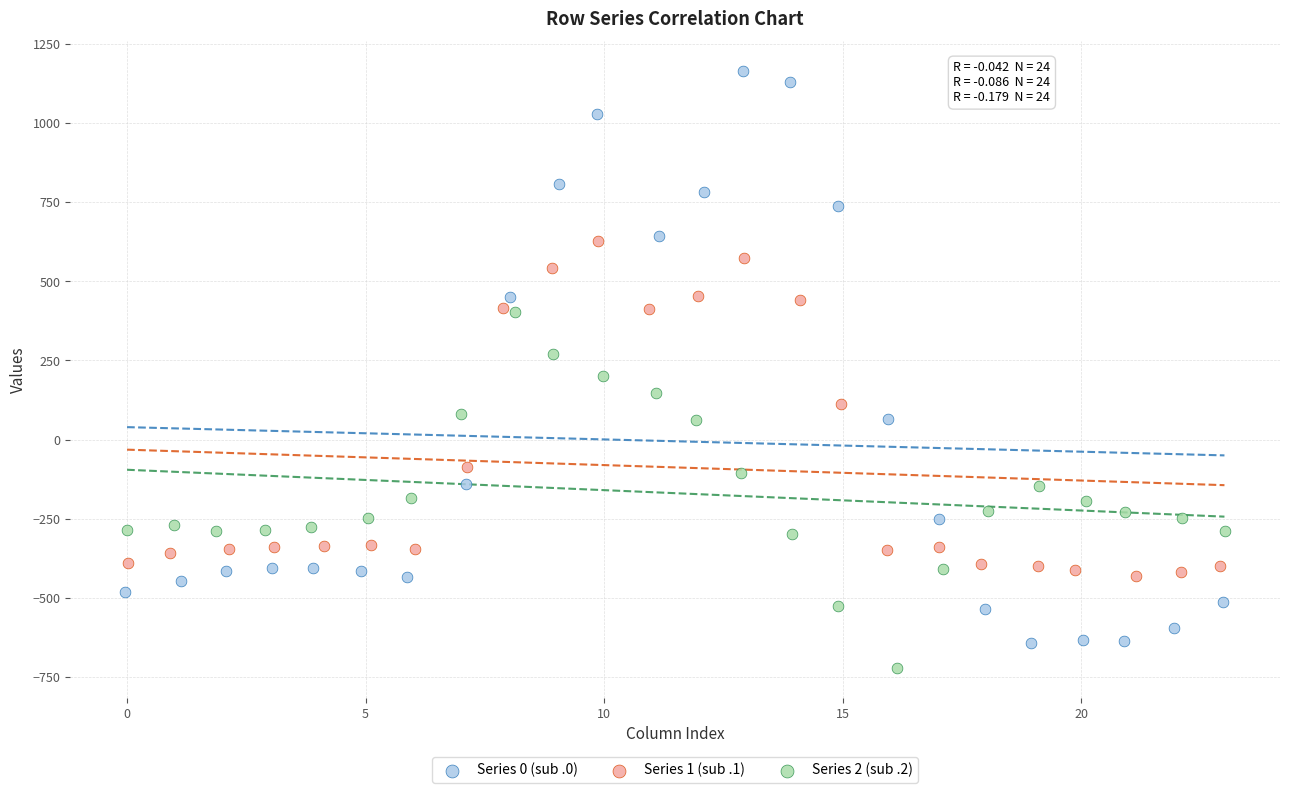

Which series reaches the maximum Y coordinate?

Series 0 (sub .0)